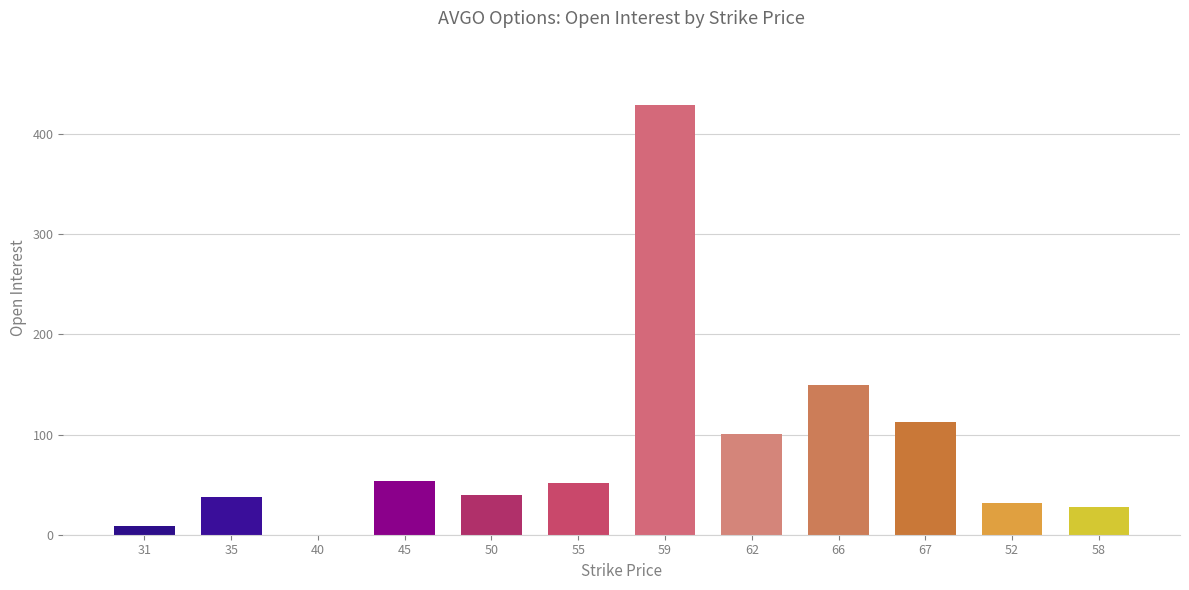

What is the sum of the values at 35 and 50?

78